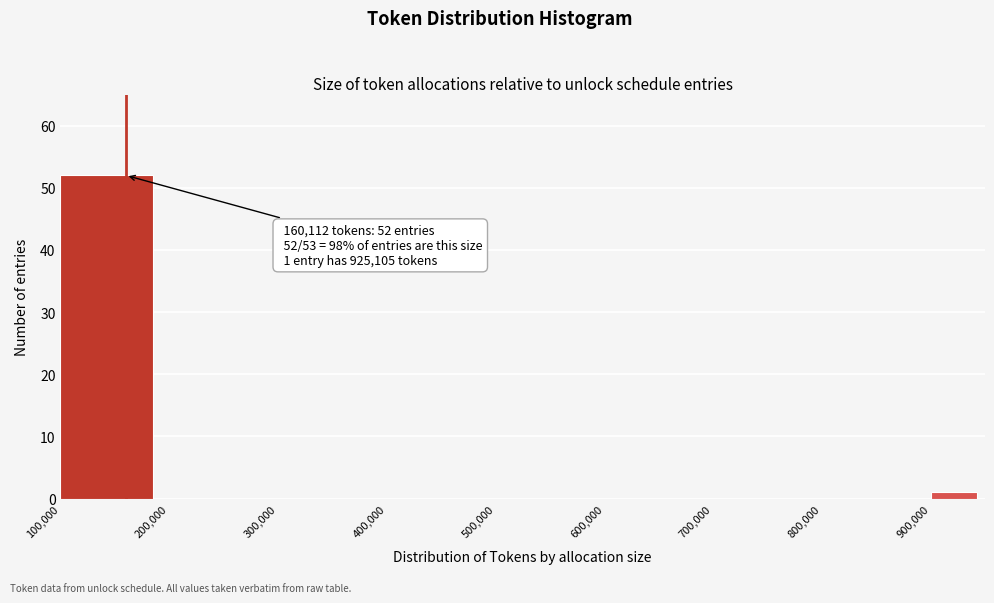

Over which range of the x-axis is the bar tallest?

100000 to 200000